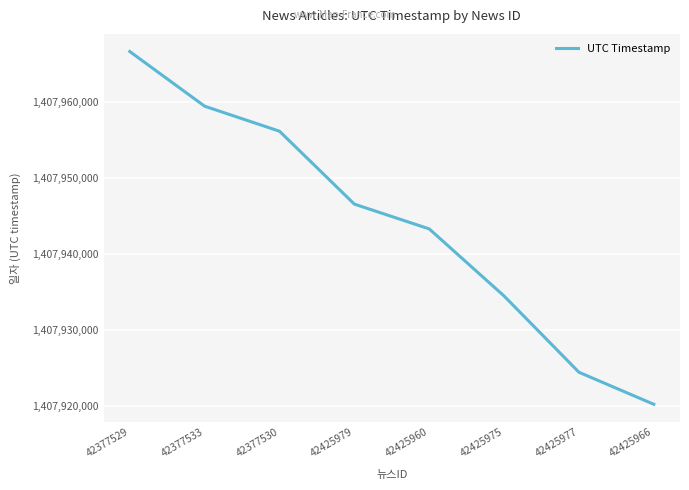

Does the chart have visible grid lines?

Yes